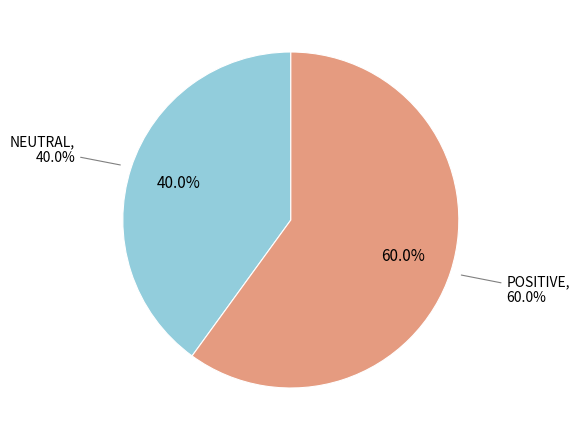

Do POSITIVE
(Gibraltar Stock
Exchange) and POSITIVE
(Alternative
Ethereum) together represent more than half of the pie?

No